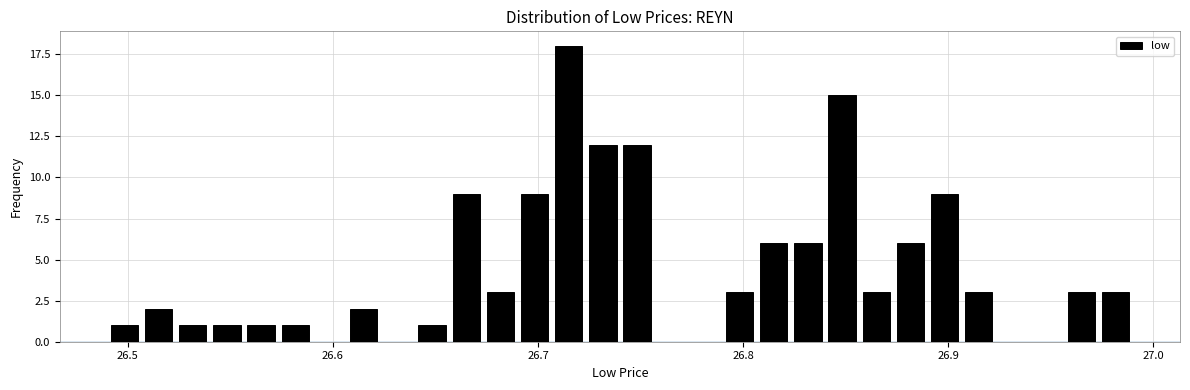

Read against the x-axis, roughly where is the centre of the tallest bar?

26.72